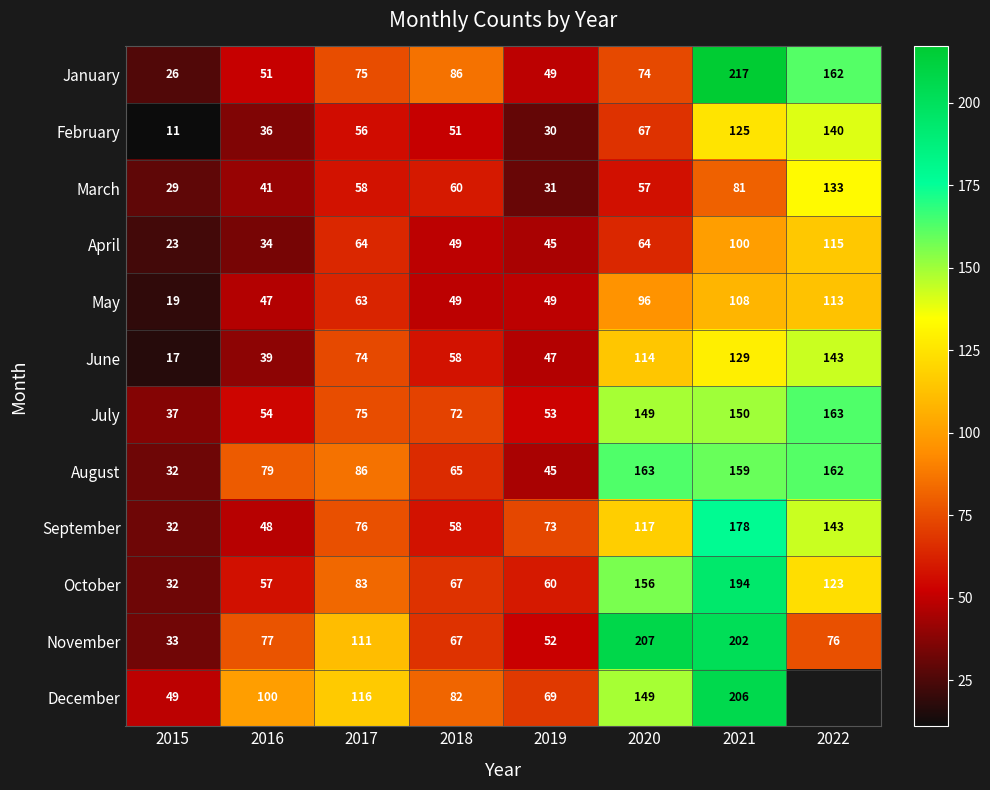

List the labels in order of July value, smallest first.

2015, 2019, 2016, 2018, 2017, 2020, 2021, 2022